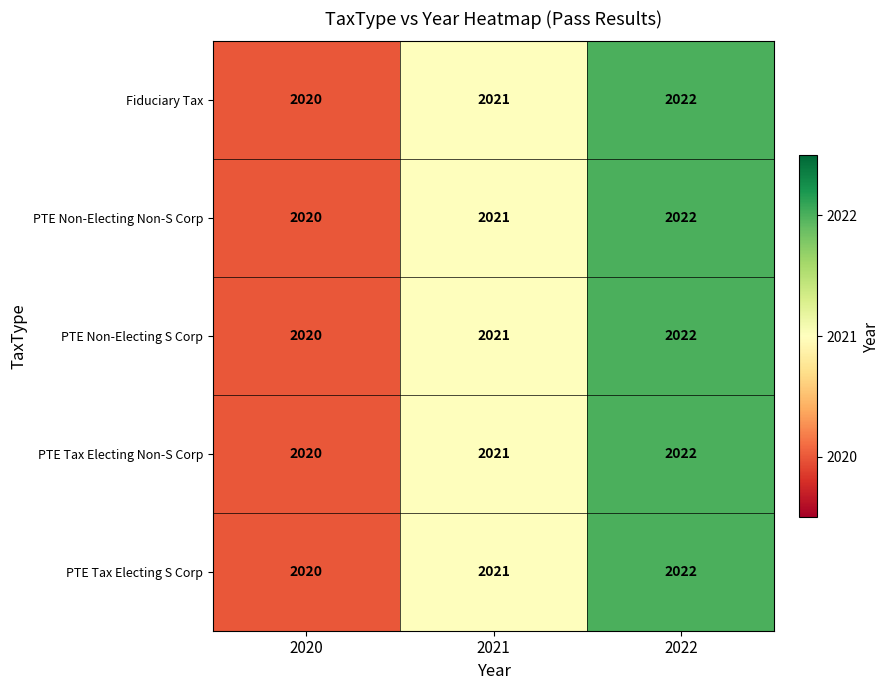

What is the sum of the PTE Non-Electing Non-S Corp values at 2021 and 2020?

4041